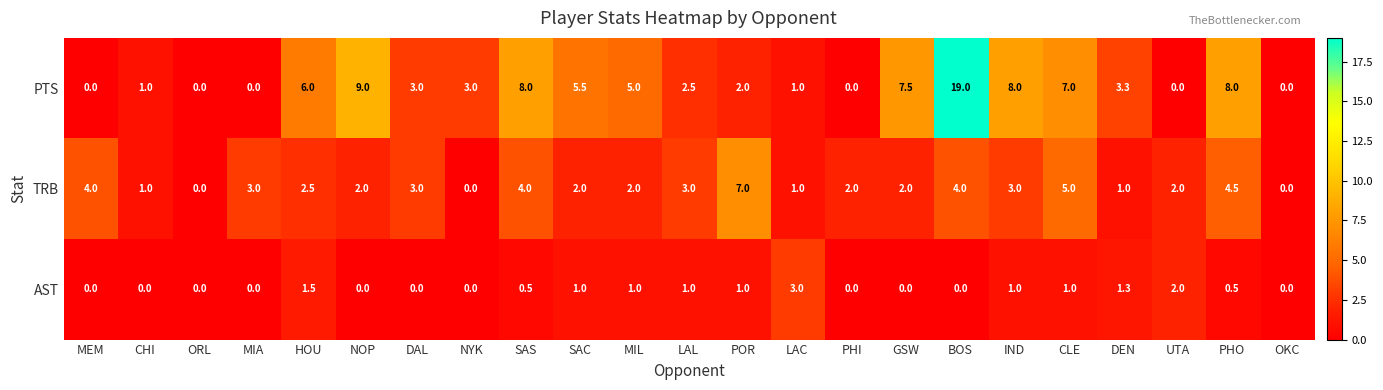

What is the difference between the maximum and minimum values in the TRB series?

7.0